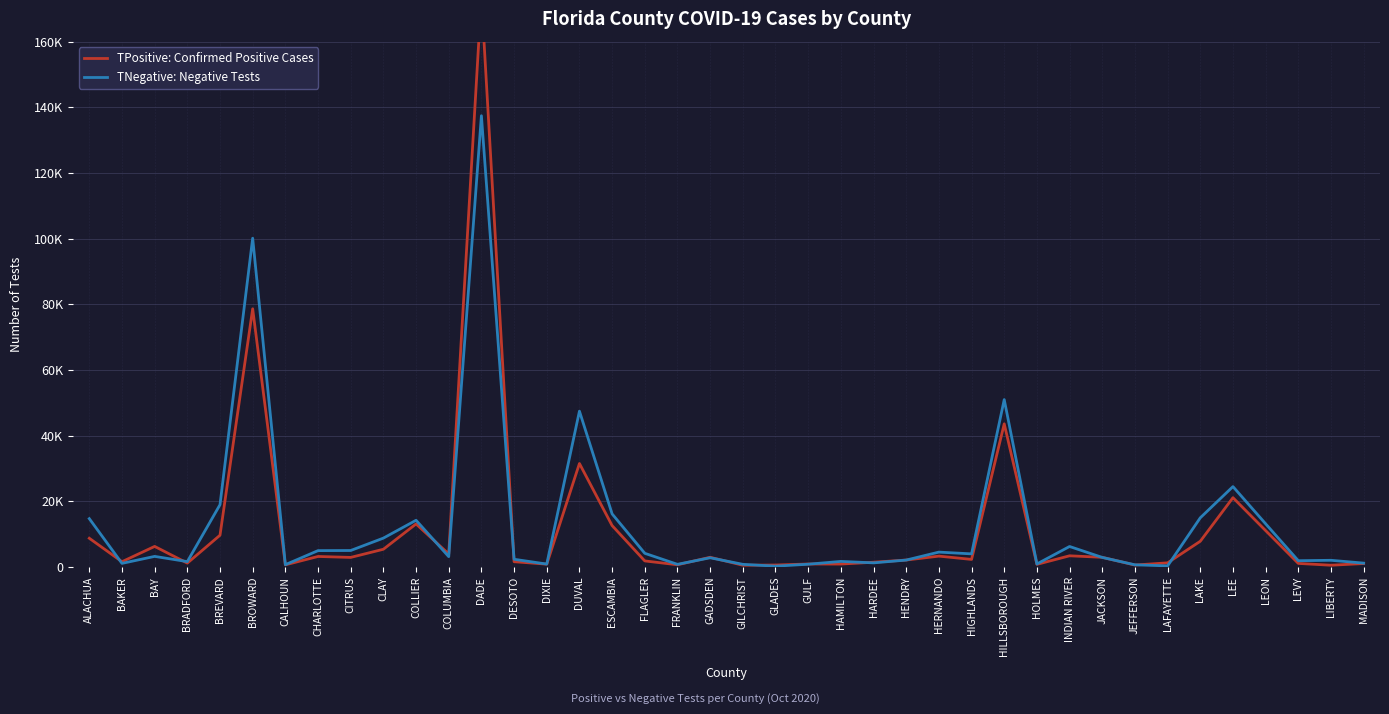

What is the difference between the maximum and minimum values in the TPositive: Confirmed Positive Cases series?

173202